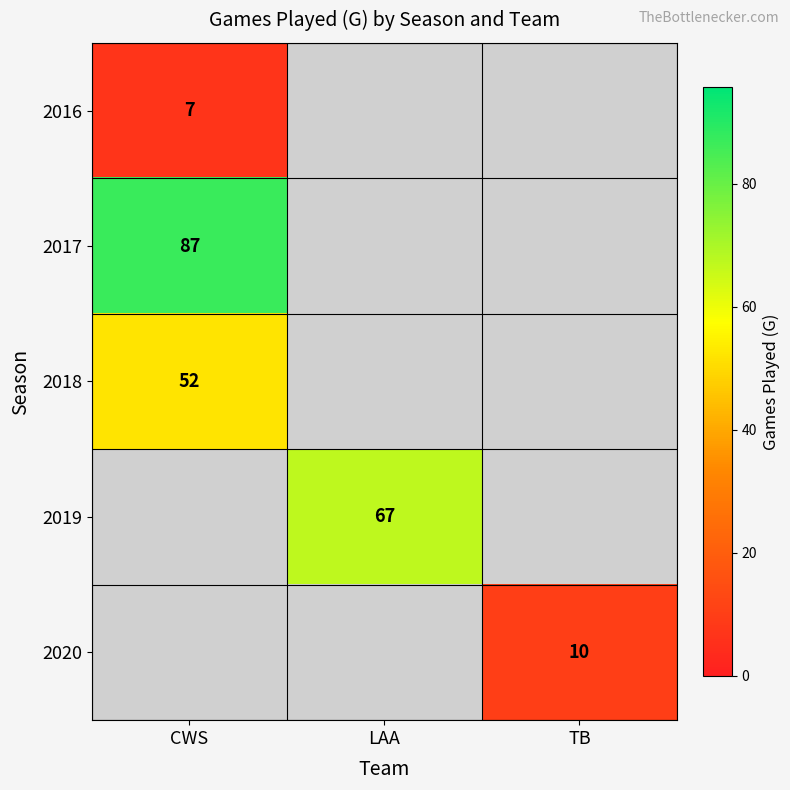

How many series are shown in this chart?

5